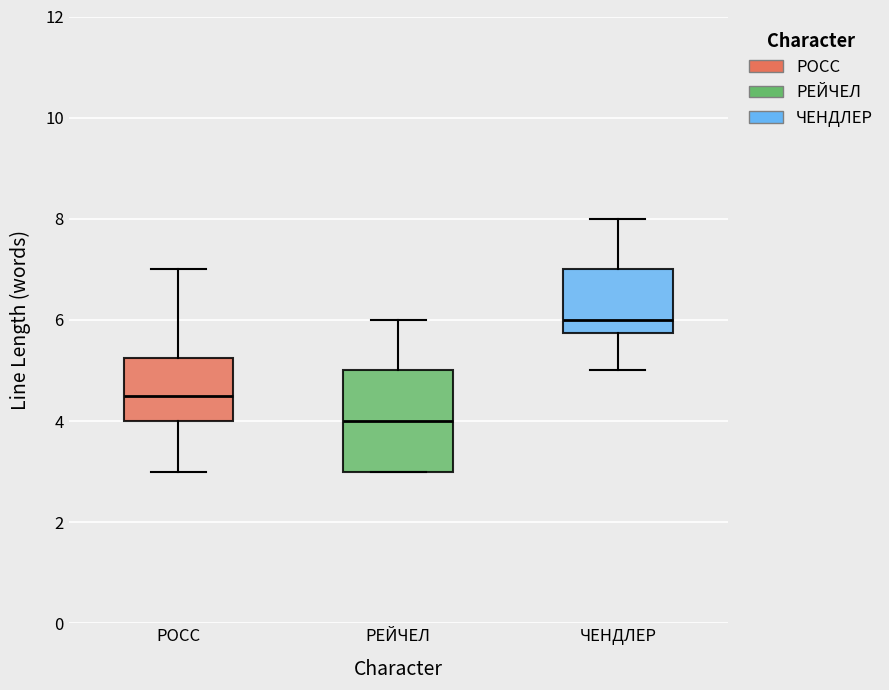

Reading left to right, read every box against the y-axis: the position of its median line, the range the box covers, and the ends of its whiskers. The values are not printed on the chart, so give them approximately, as read against the axis.

РОСС: median 4.6, box 4.0 to 5.2, whiskers 3.0 to 7.0
РЕЙЧЕЛ: median 4.0, box 3.0 to 5.0, whiskers 3.0 to 6.0
ЧЕНДЛЕР: median 6.0, box 5.8 to 7.0, whiskers 5.0 to 8.0